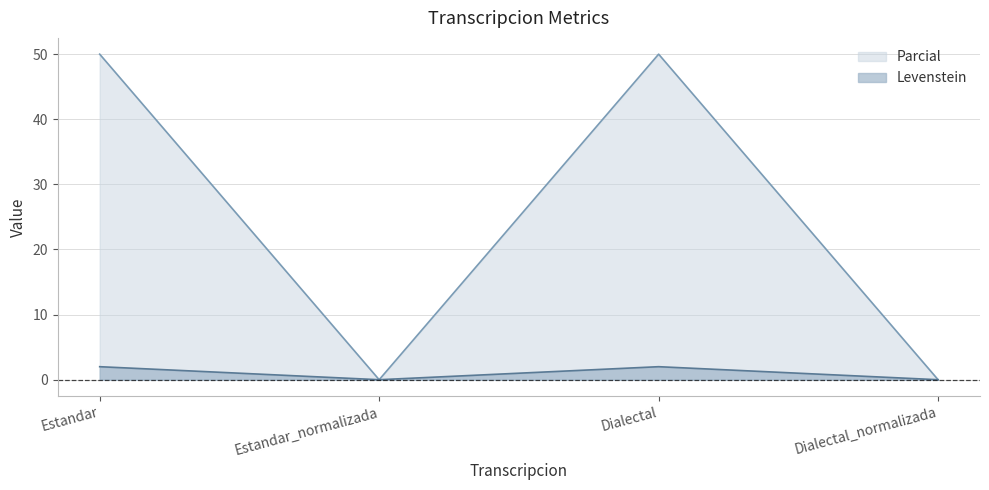

What is the maximum value shown in the chart?

50